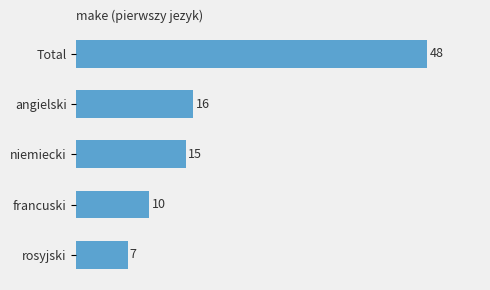

What is the ratio of the value at niemiecki to the value at rosyjski?

2.1